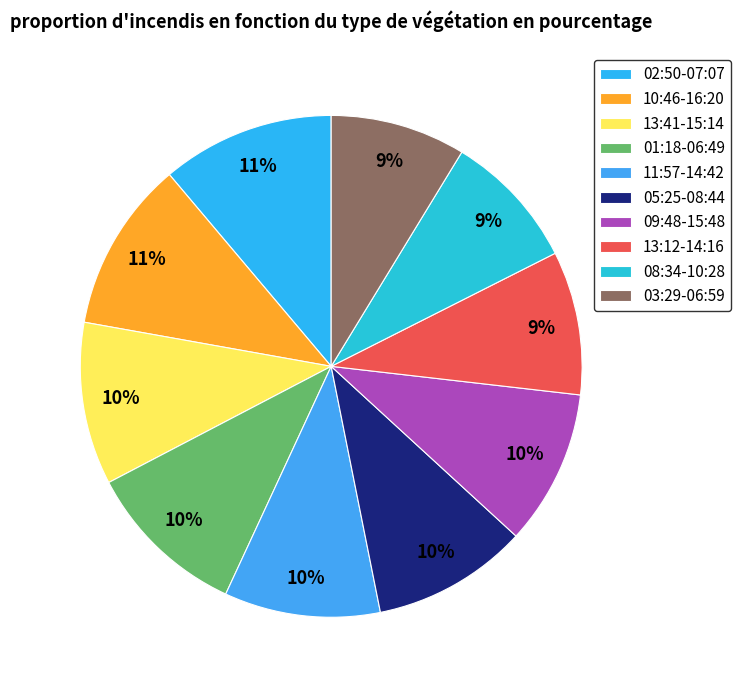

Count the number of slices in the pie.

10